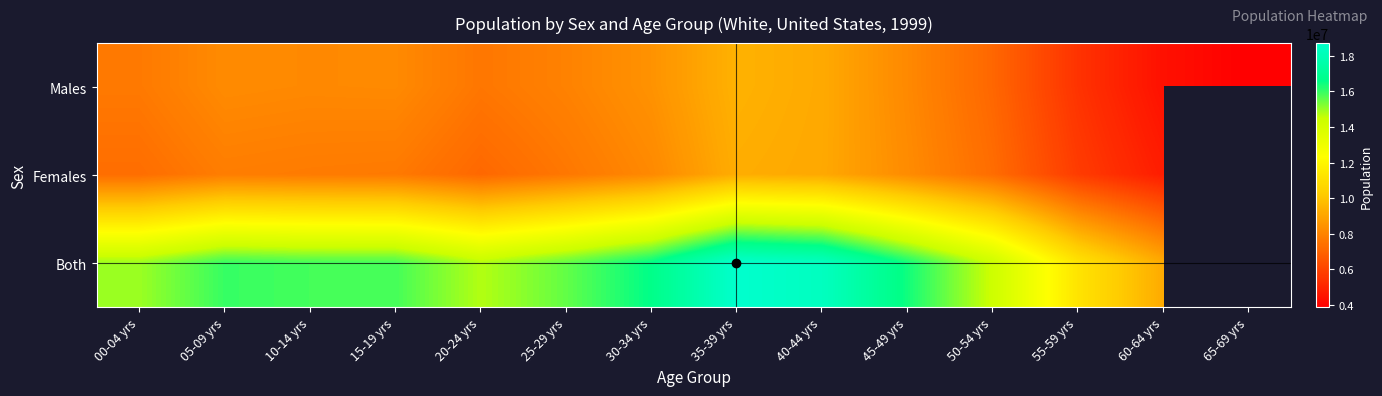

True or false: Both has a value of 16602302.0 at 30-34 yrs.

True